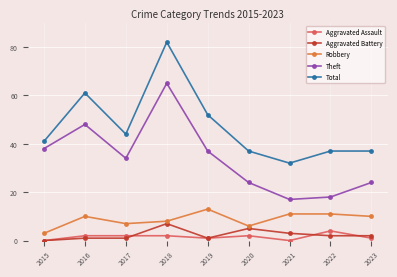

How many data points does each series have?

9